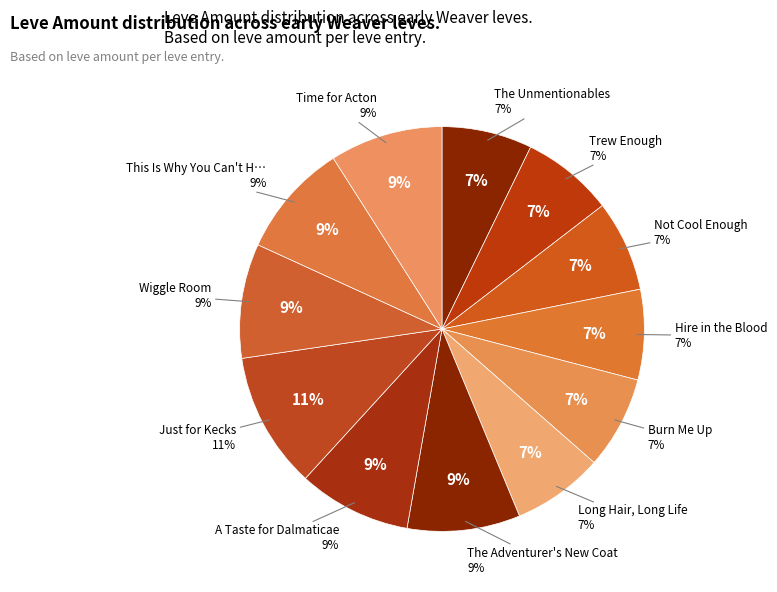

To the nearest percent, what percentage of the pie is Time for Acton?

9%